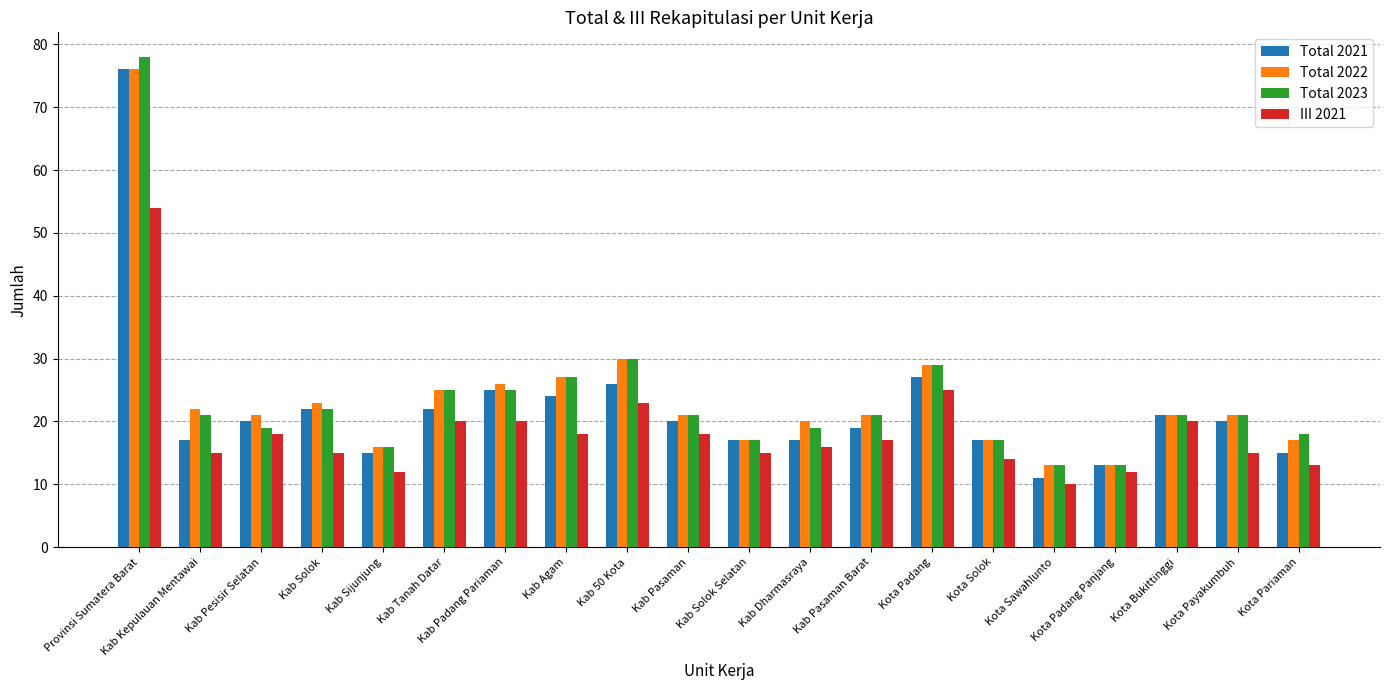

What is the difference between the maximum and minimum values in the III 2021 series?

44